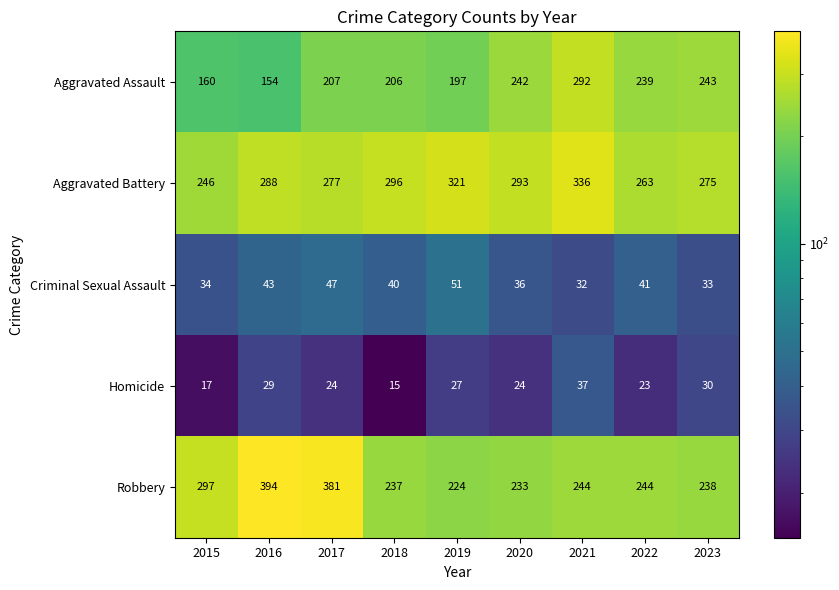

Rank the series by their maximum value, from lowest to highest.

Homicide, Criminal Sexual Assault, Aggravated Assault, Aggravated Battery, Robbery